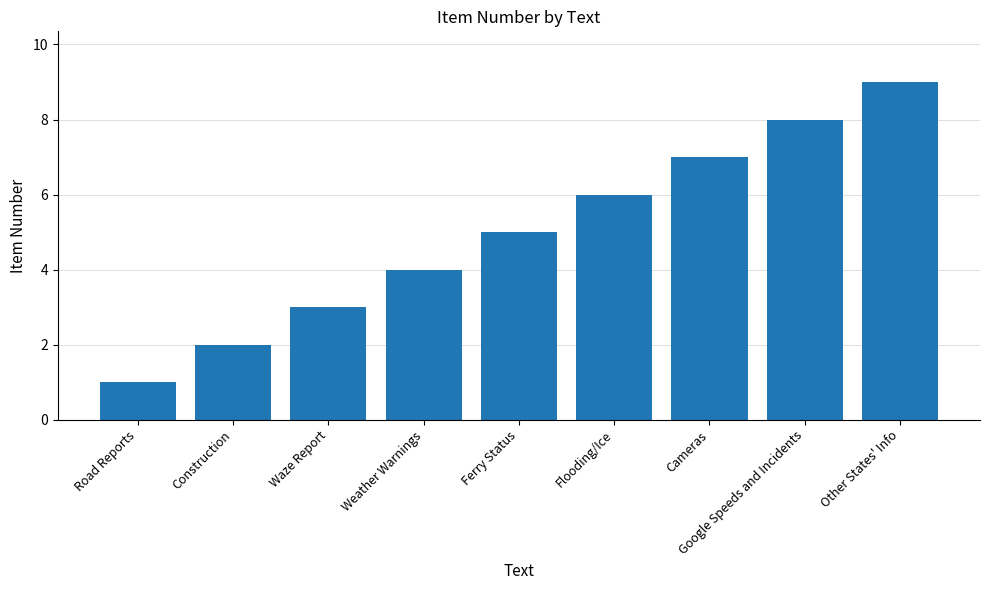

Reading left to right, transcribe all the data shown in this chart.

Road Reports=1	Construction=2	Waze Report=3	Weather Warnings=4	Ferry Status=5	Flooding/Ice=6	Cameras=7	Google Speeds and Incidents=8	Other States' Info=9